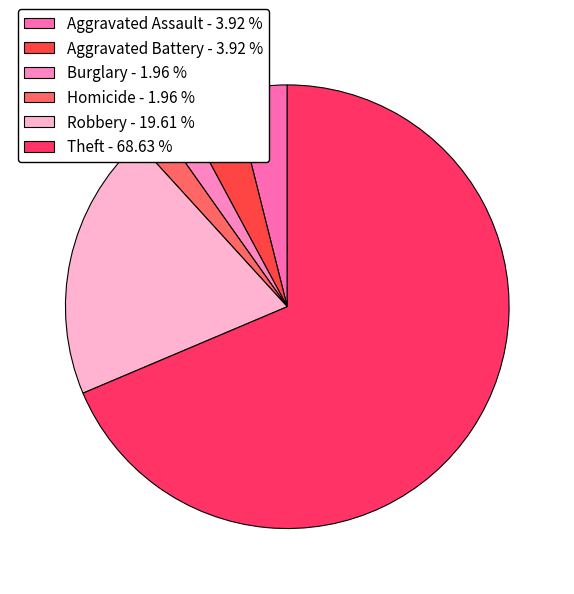

How many segments does this pie chart have?

6